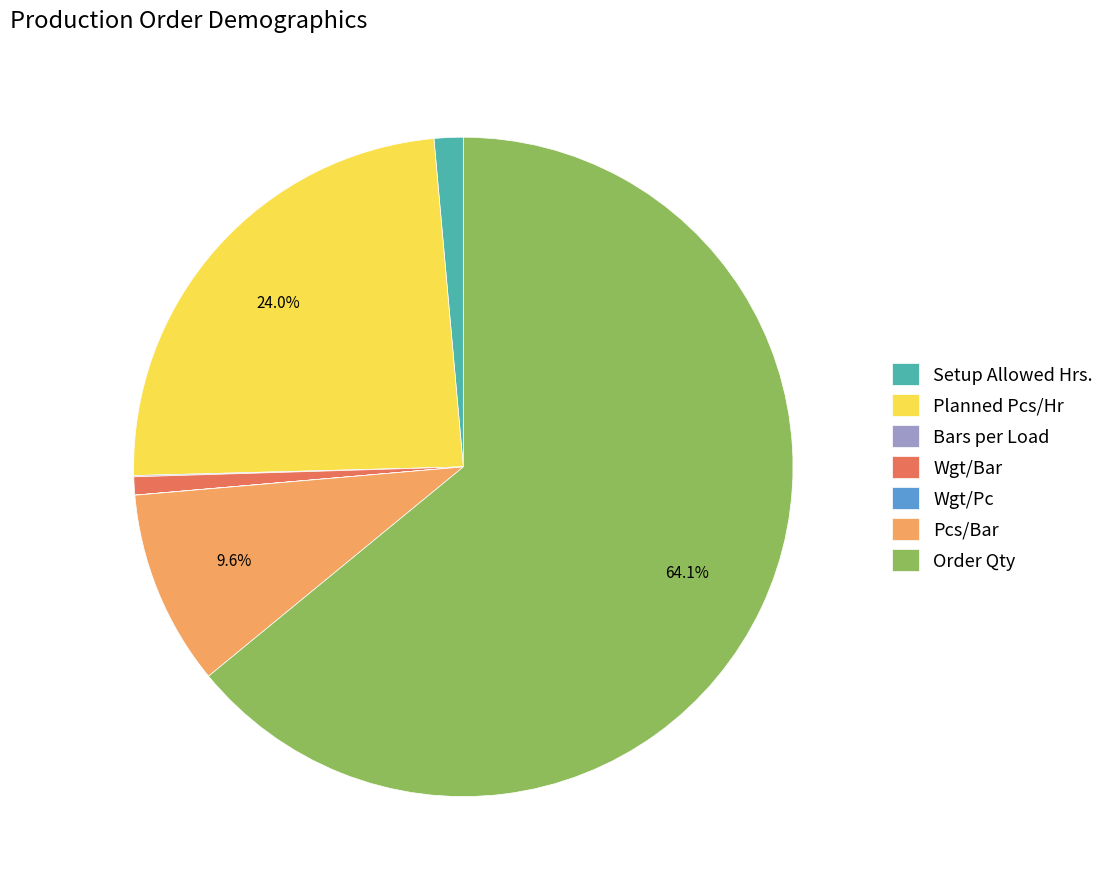

Which category has the biggest portion of the pie?

Order Qty